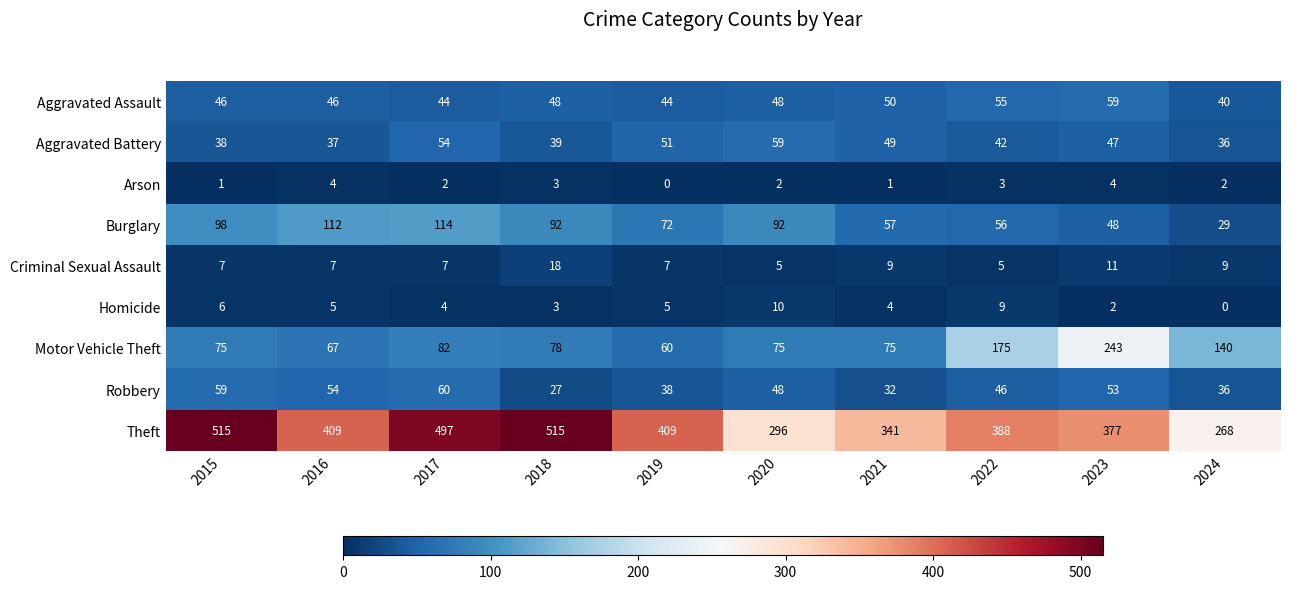

What is the total value across all series at 2022?

779